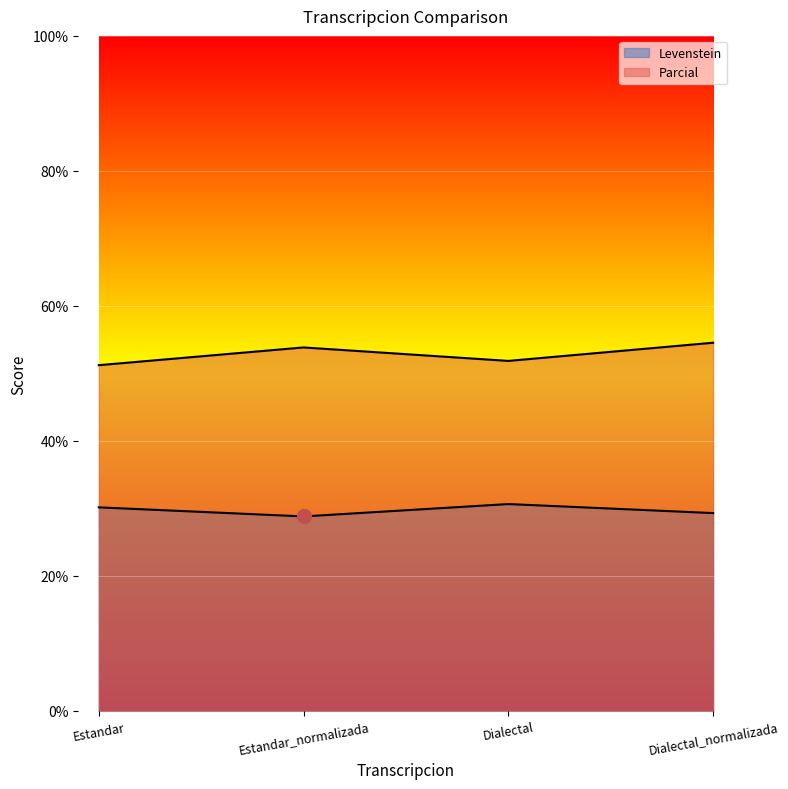

What is the label of the 1st point from the right?

Dialectal_normalizada